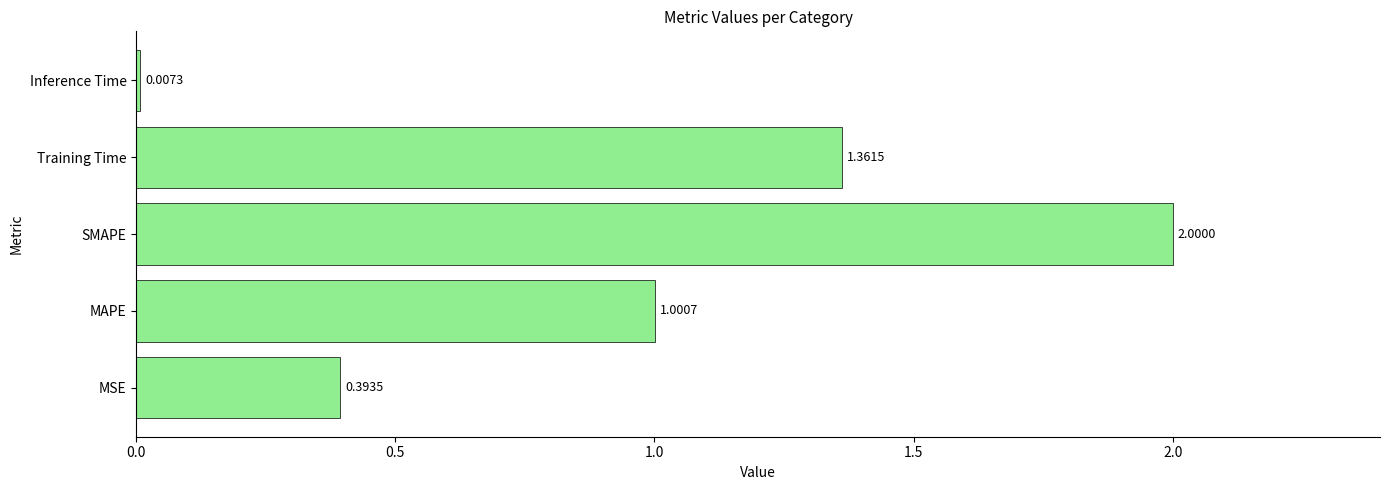

At which label is the value closest to 1?

MAPE